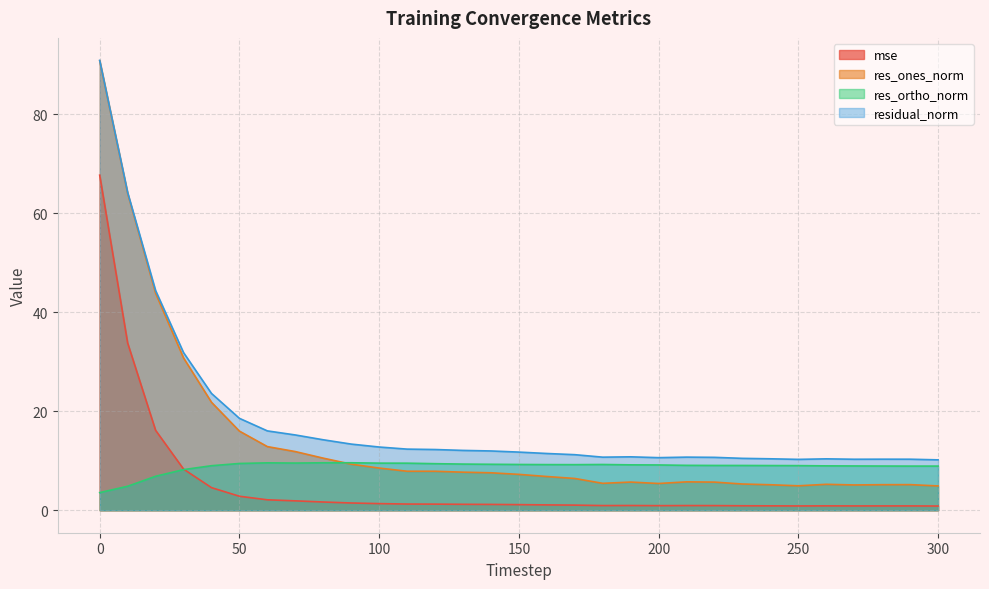

Rank the series at 0 from highest to lowest value.

residual_norm, res_ones_norm, mse, res_ortho_norm